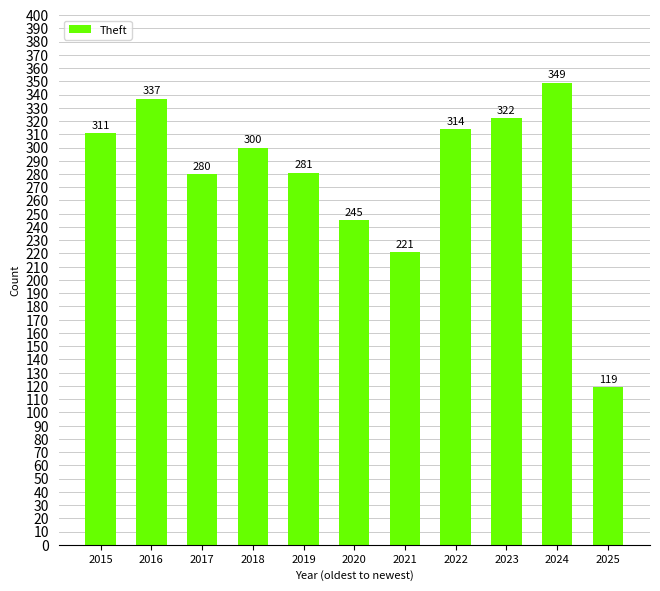

Reading left to right, extract all data points from this chart.

311	337	280	300	281	245	221	314	322	349	119